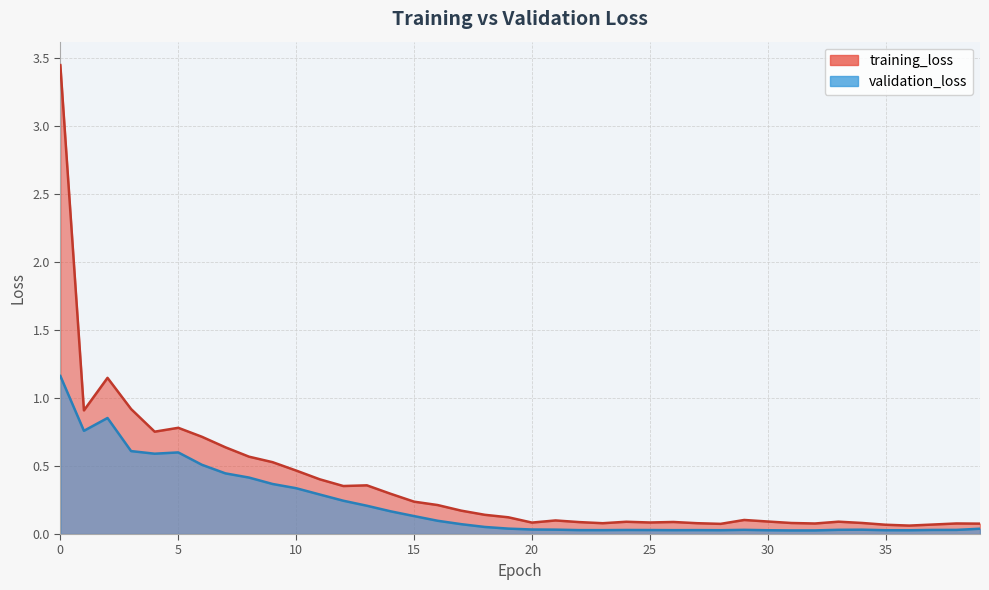

In training_loss, how many points are lower than both neighbors (excluding endpoints)?

9